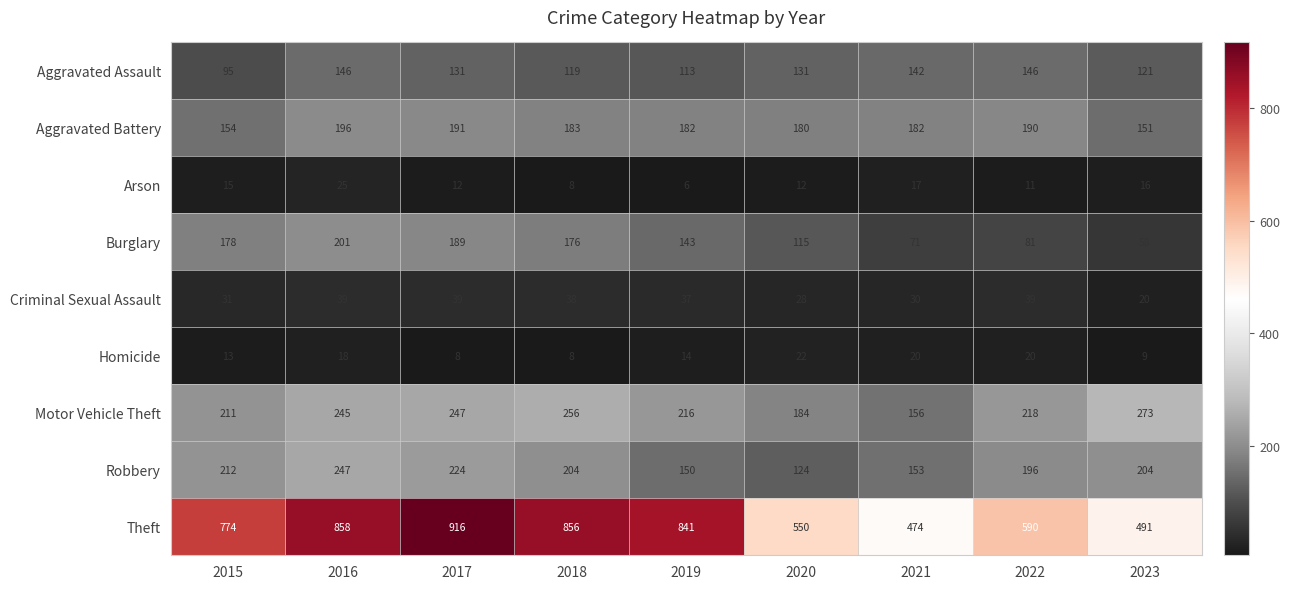

What is the sum of the Aggravated Assault values at 2023 and 2021?

263